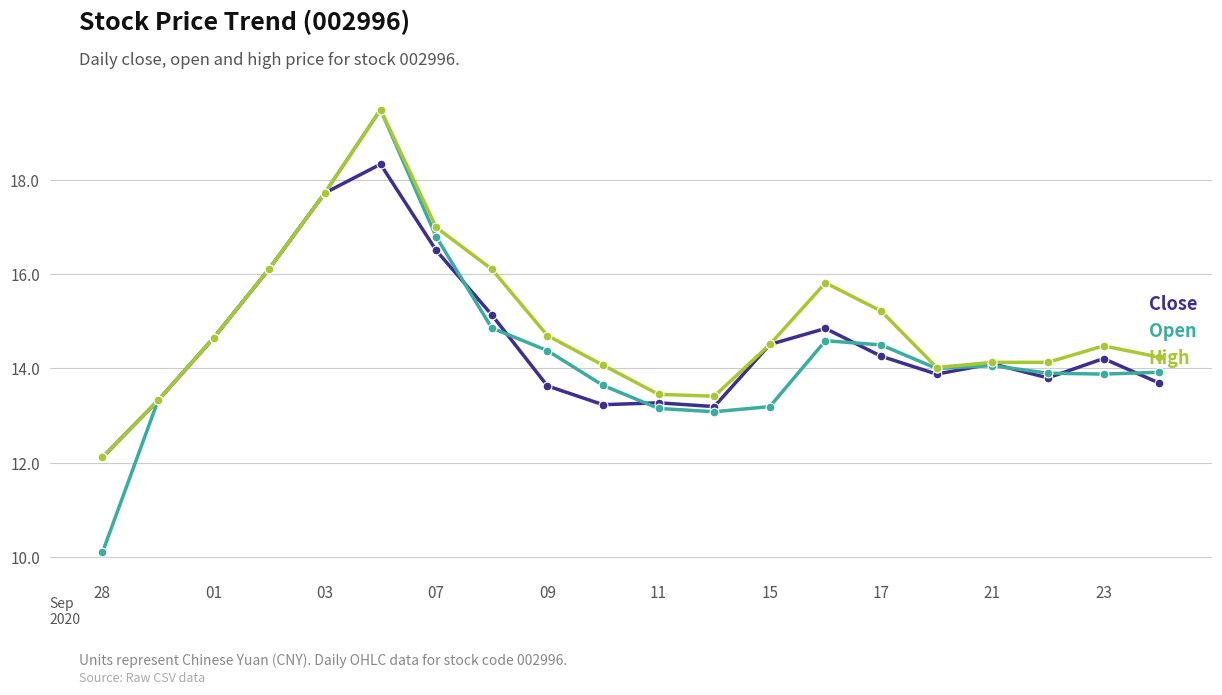

What are all the series names shown in the legend?

Close, Open, High